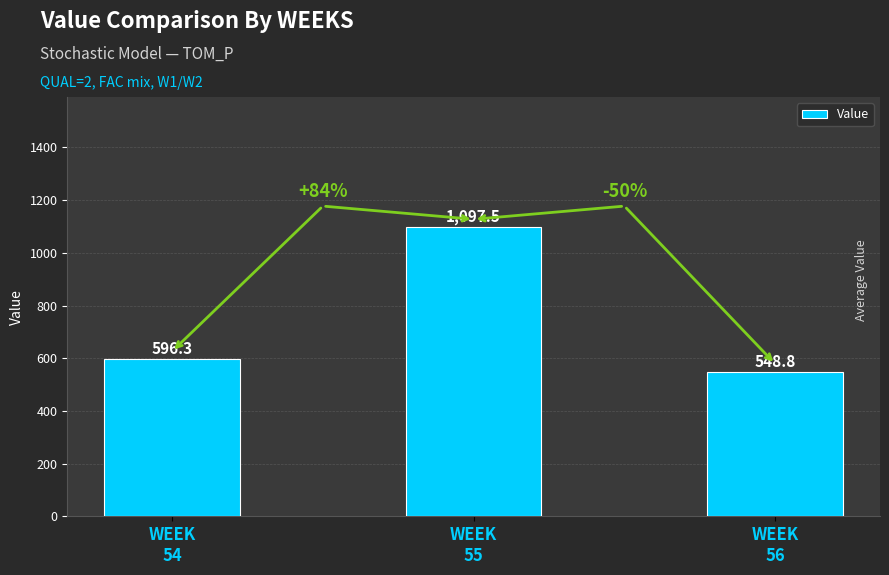

Reading left to right, extract all data points from this chart.

596.3	1097.5	548.8